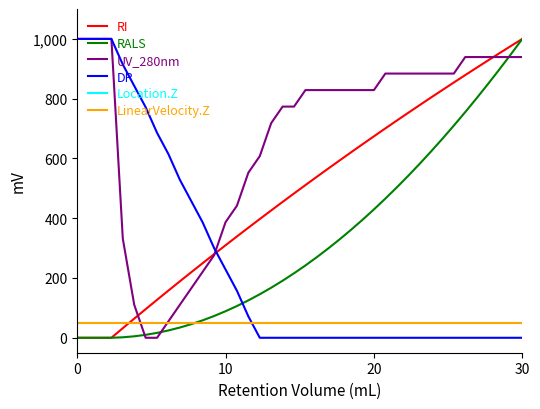

Is this an area chart (filled region under the line)?

No